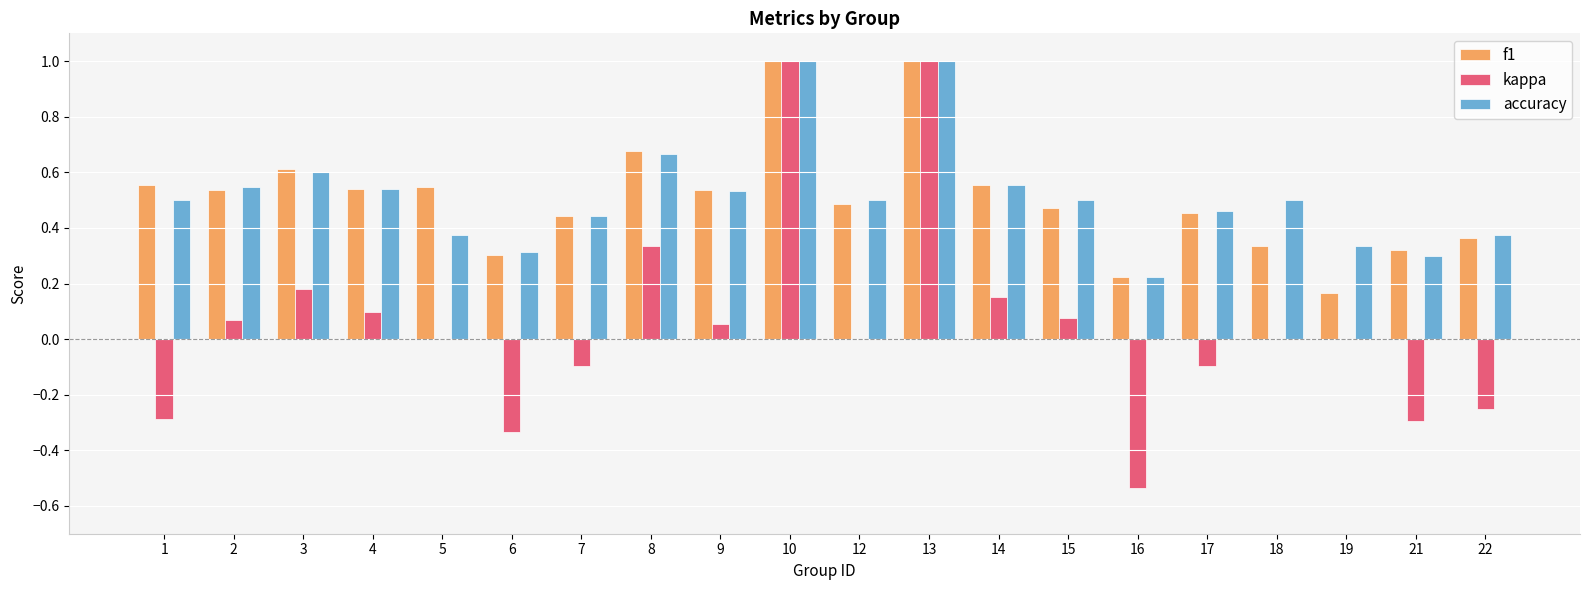

Between 9 and 21, which series saw the biggest shift?

kappa